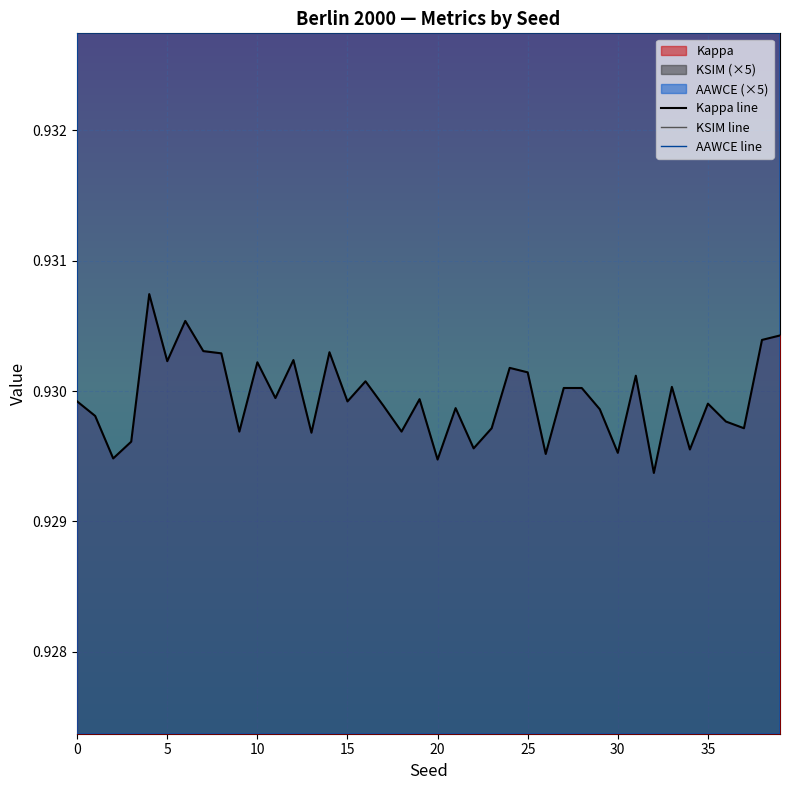

Reading left to right, extract all data points from this chart.

Kappa line: 0.9	0.9	0.9	0.9	0.9	0.9	0.9	0.9	0.9	0.9	0.9	0.9	0.9	0.9	0.9	0.9	0.9	0.9	0.9	0.9	0.9	0.9	0.9	0.9	0.9	0.9	0.9	0.9	0.9	0.9	0.9	0.9	0.9	0.9	0.9	0.9	0.9	0.9	0.9	0.9
KSIM line: 1.0	1.0	1.0	1.0	1.0	1.0	1.0	1.0	1.0	1.0	1.0	1.0	1.0	1.0	1.0	1.0	1.0	1.0	1.0	1.0	1.0	1.0	1.0	1.0	1.0	1.0	1.0	1.0	1.0	1.0	1.0	1.0	1.0	1.0	1.0	1.0	1.0	1.0	1.0	1.0
AAWCE line: 1.0	1.0	0.9	1.0	1.0	1.0	1.0	1.0	1.0	1.0	0.9	1.0	1.0	1.0	1.0	0.9	1.0	1.0	0.9	1.0	0.9	1.0	1.0	1.0	1.0	1.0	1.0	1.0	1.0	1.0	1.0	1.0	1.0	1.0	1.0	1.0	1.0	0.9	1.0	1.0